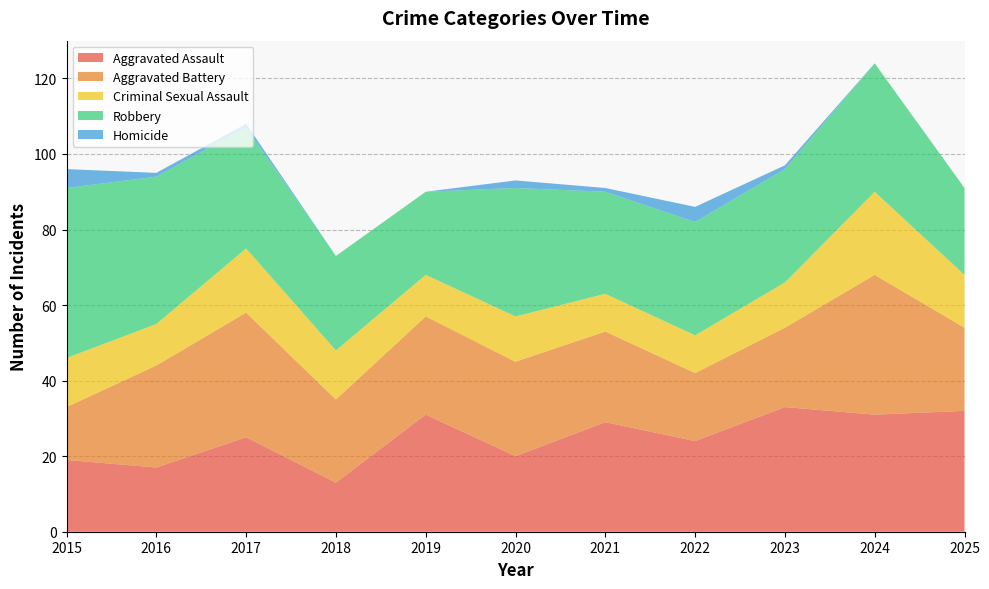

Reading left to right, list all the values displayed in this chart.

Aggravated Assault: 2015=19	2016=17	2017=25	2018=13	2019=31	2020=20	2021=29	2022=24	2023=33	2024=31	2025=32
Aggravated Battery: 2015=14	2016=27	2017=33	2018=22	2019=26	2020=25	2021=24	2022=18	2023=21	2024=37	2025=22
Criminal Sexual Assault: 2015=13	2016=11	2017=17	2018=13	2019=11	2020=12	2021=10	2022=10	2023=12	2024=22	2025=14
Robbery: 2015=45	2016=39	2017=32	2018=25	2019=22	2020=34	2021=27	2022=30	2023=30	2024=34	2025=23
Homicide: 2015=5	2016=1	2017=1	2018=0	2019=0	2020=2	2021=1	2022=4	2023=1	2024=0	2025=0